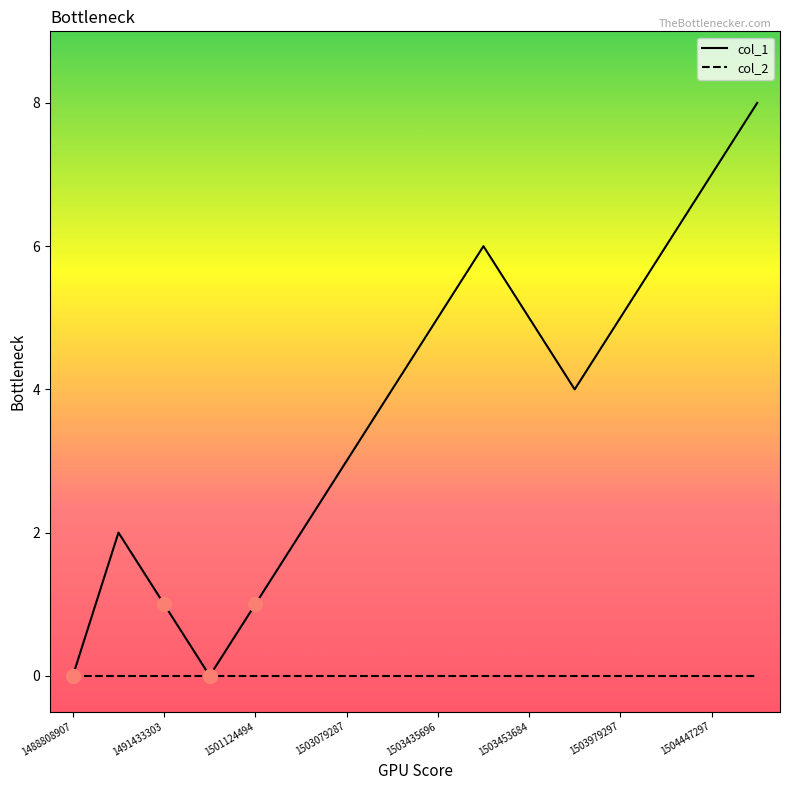

Which series has the widest spread of values?

col_1